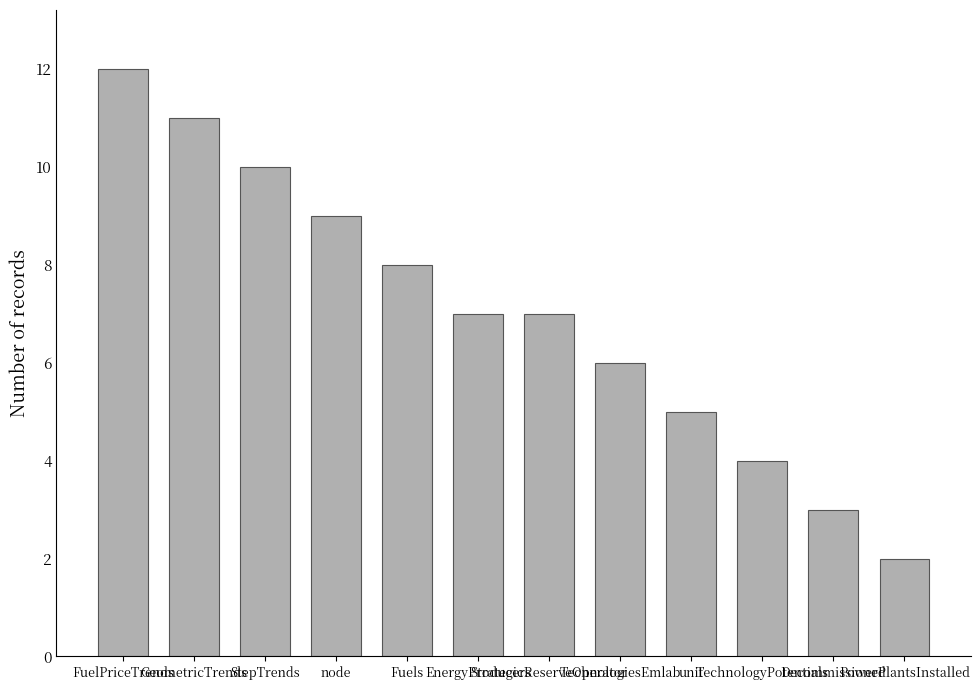

What is the maximum value shown in the chart?

12